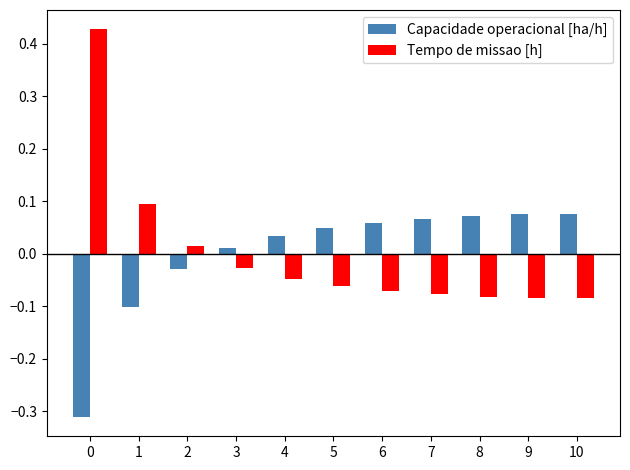

How many distinct data groups are displayed?

2